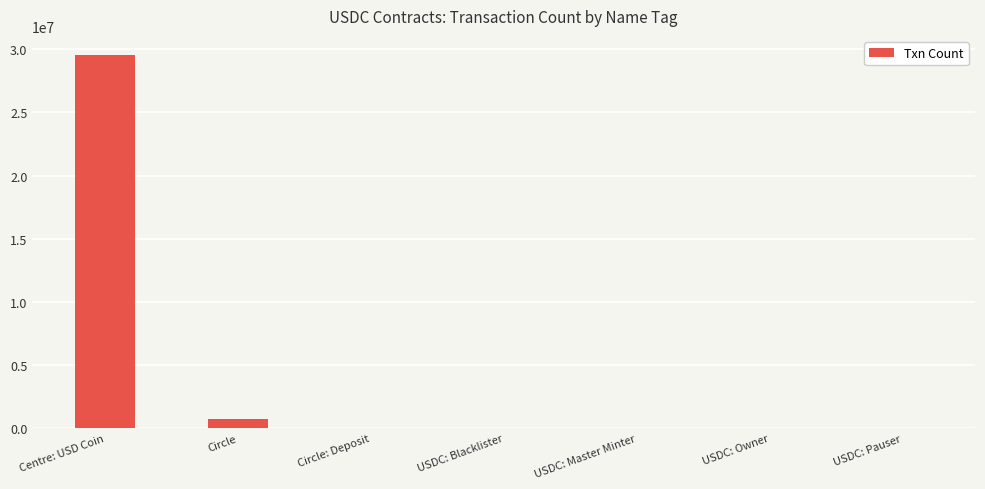

Which category has the highest value across all series?

Centre: USD Coin